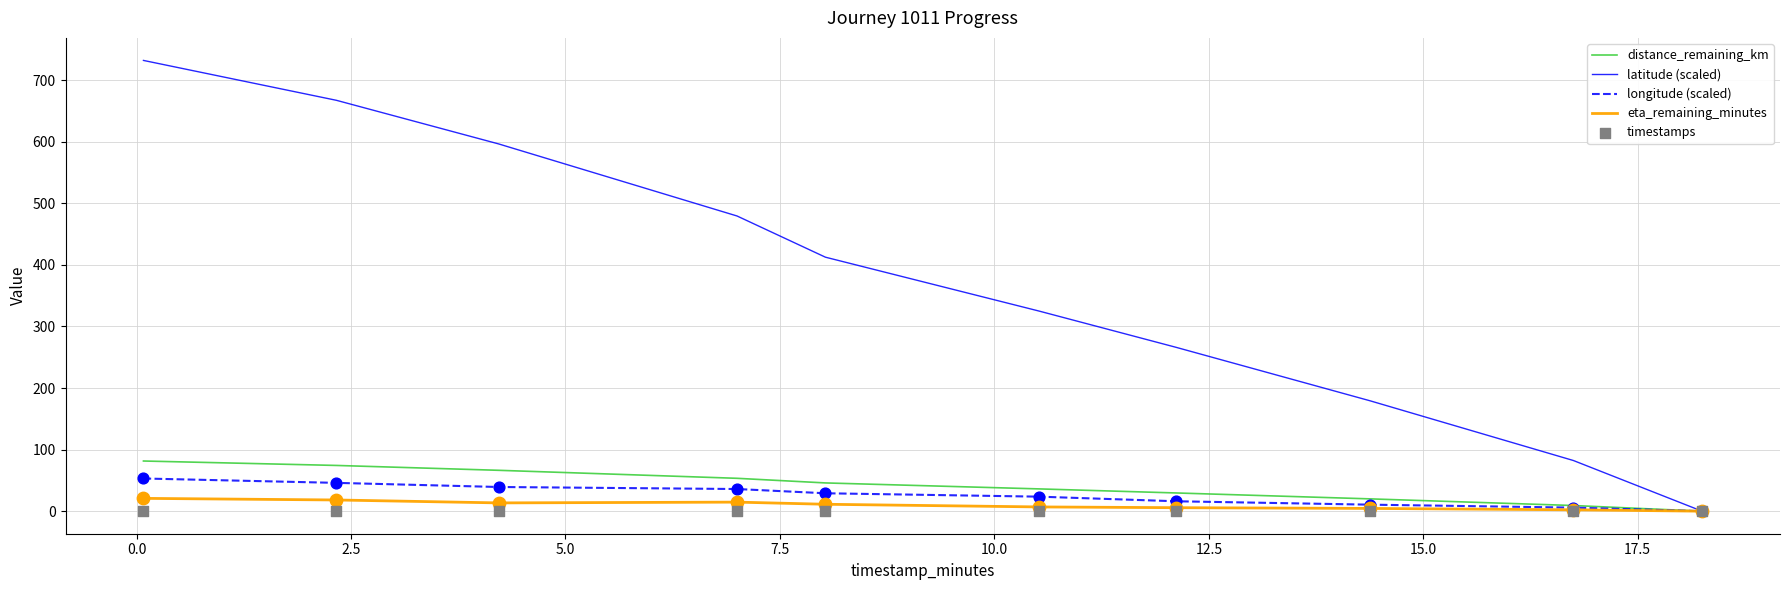

At how many categories does at least one series exceed 372?

5